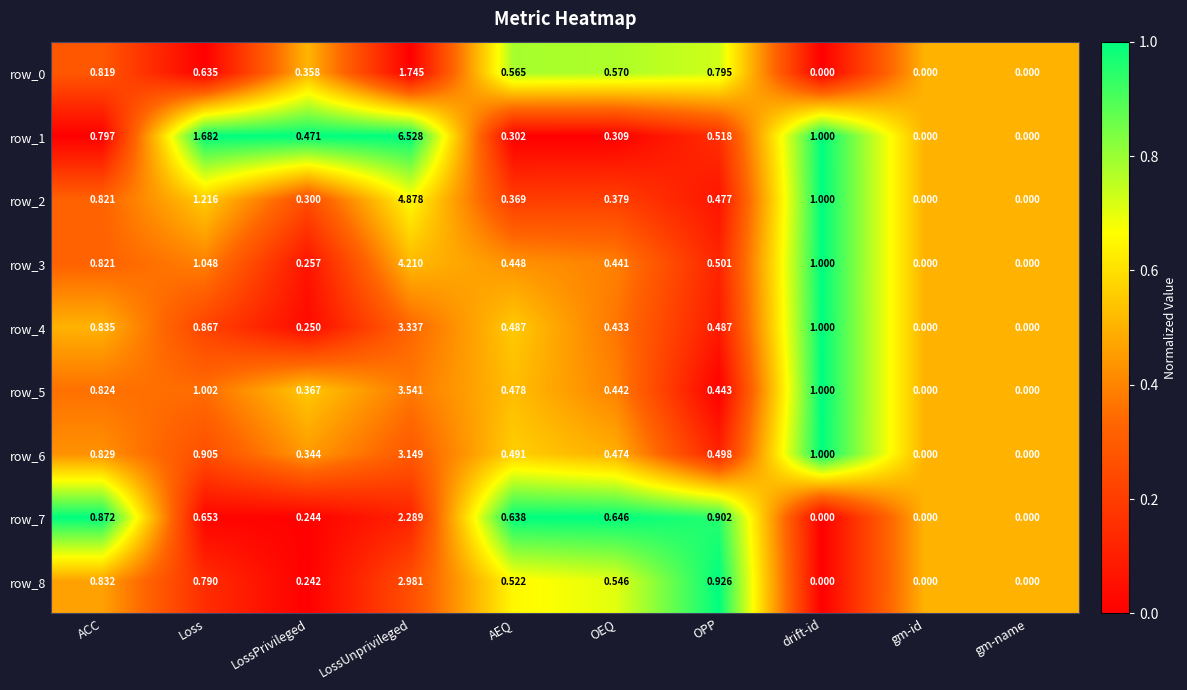

Which series has the largest total across all categories?

row_1